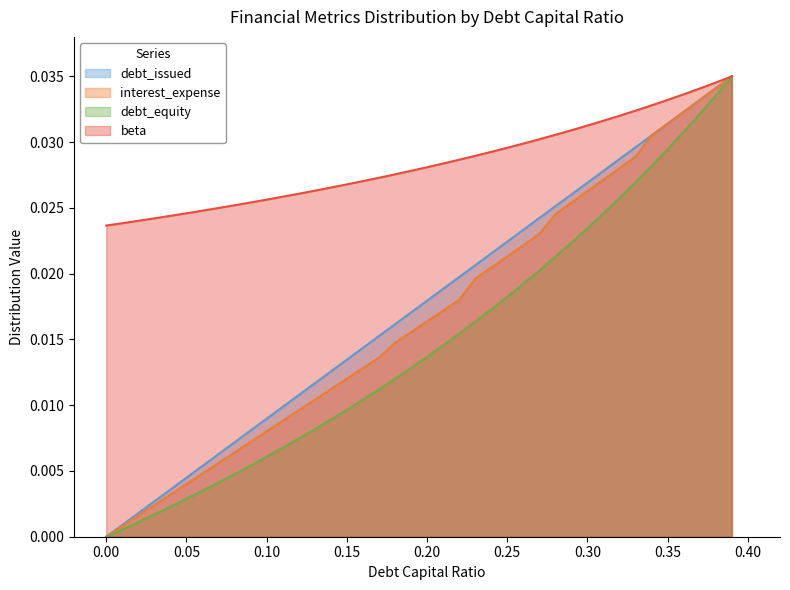

Does the chart display data point markers on the line(s)?

No